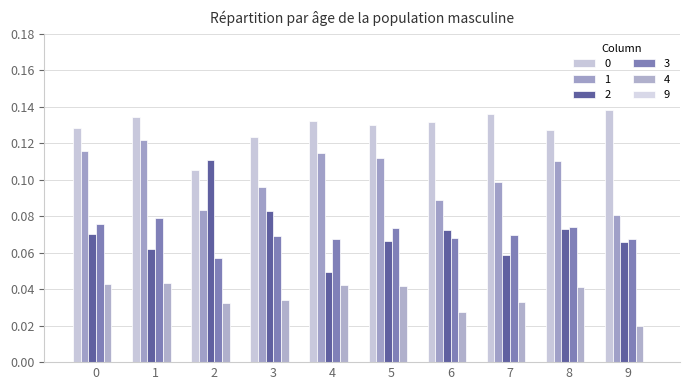

At which label does 2 reach its peak?

2